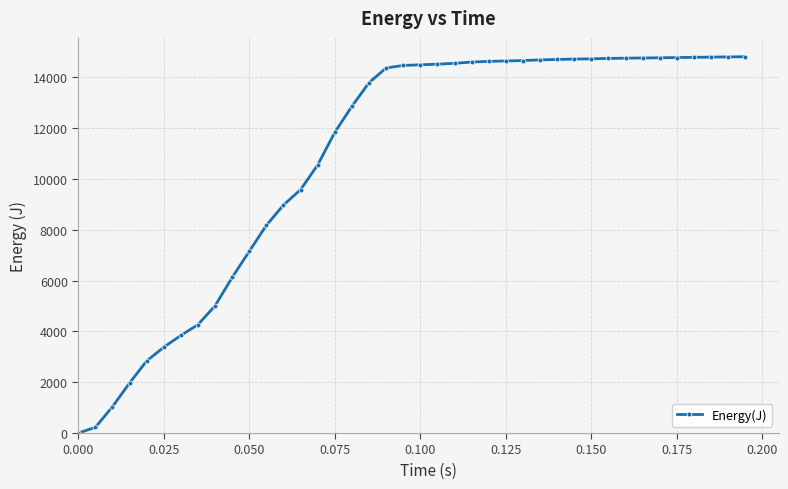

What is the greatest value displayed?

14814.3